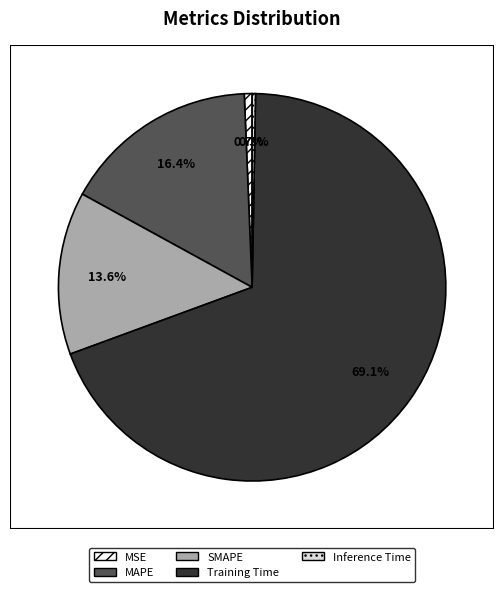

The MAPE slice represents 2% of the pie. True or false?

False